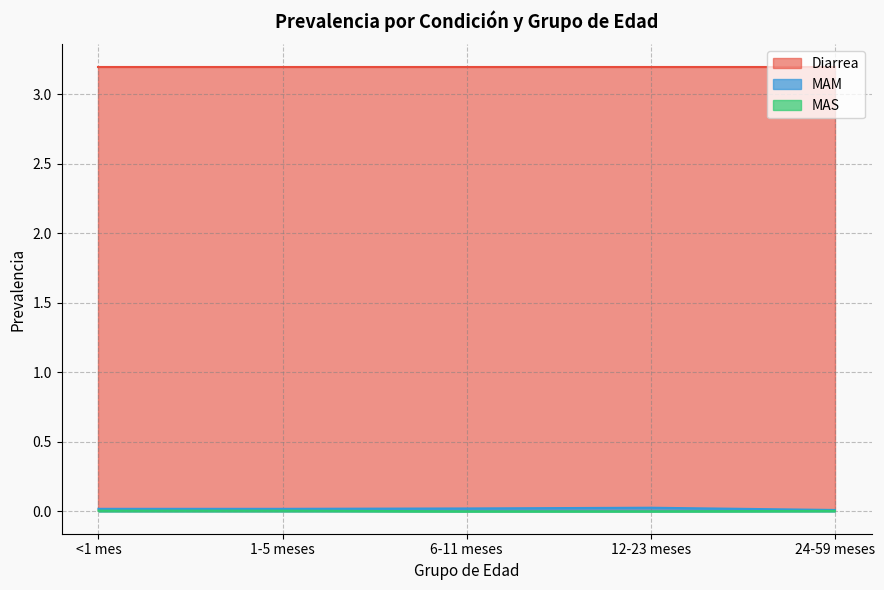

Which label corresponds to the largest value in the chart?

12-23 meses